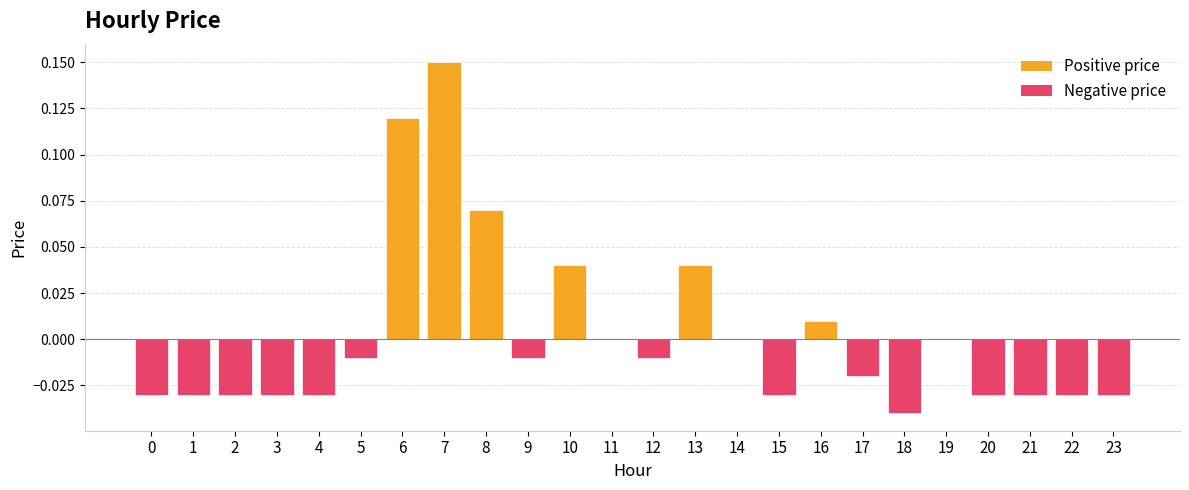

Is it true that the value at 0 is -0.0?

True